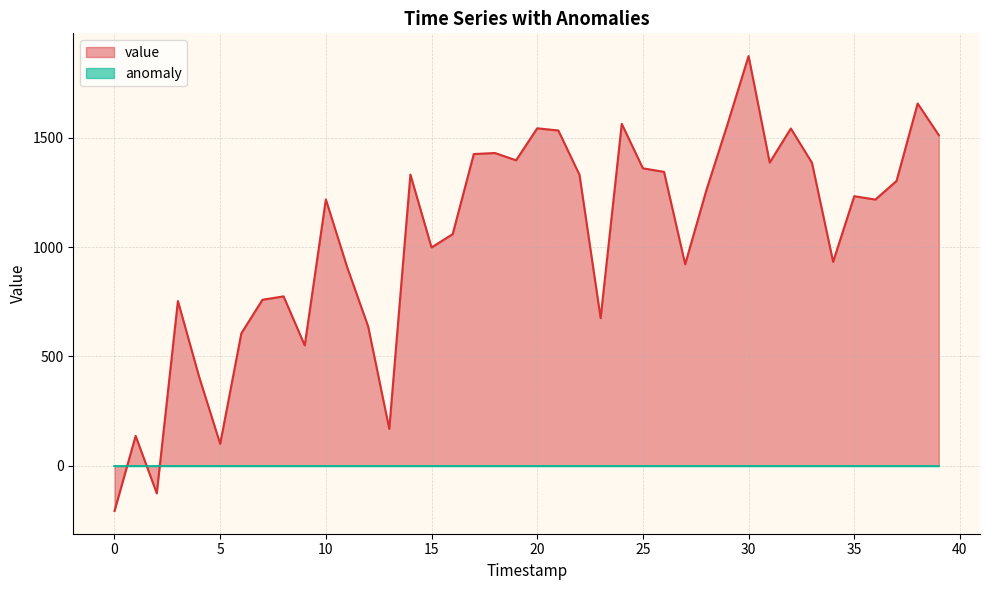

Which has a higher value, 27 or 38?

38